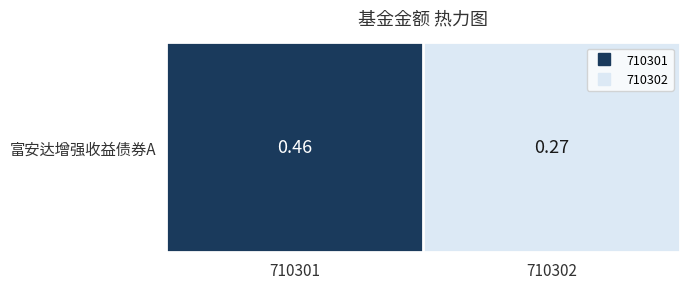

What is the average value?

0.4